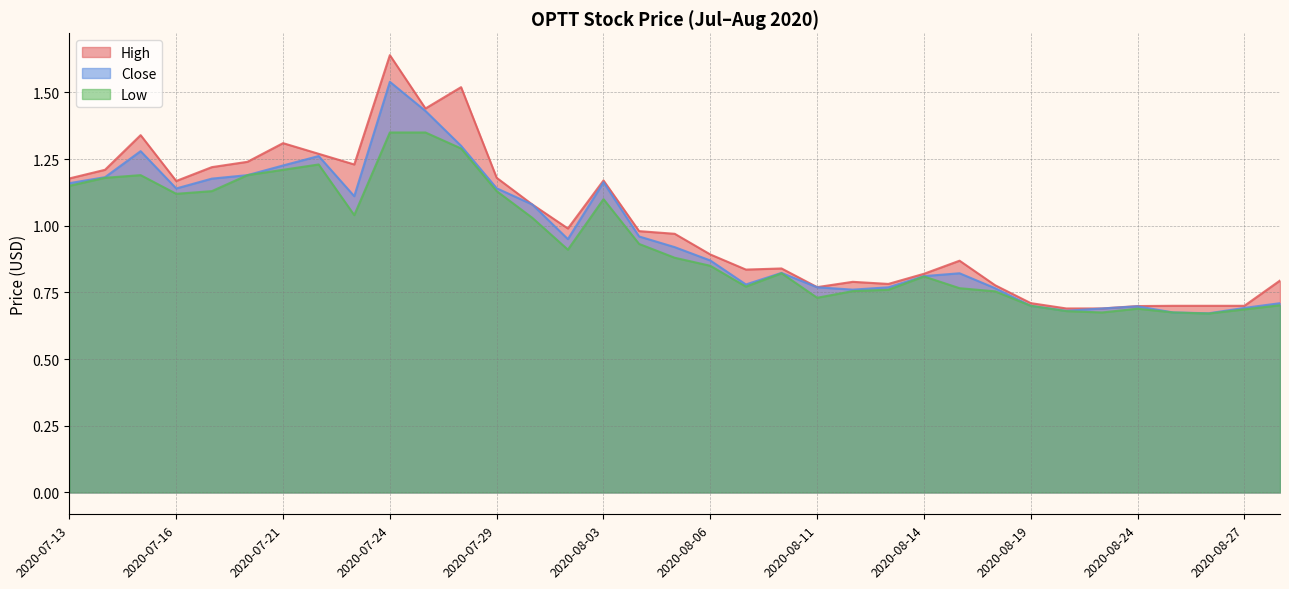

Which series has the largest total across all categories?

High